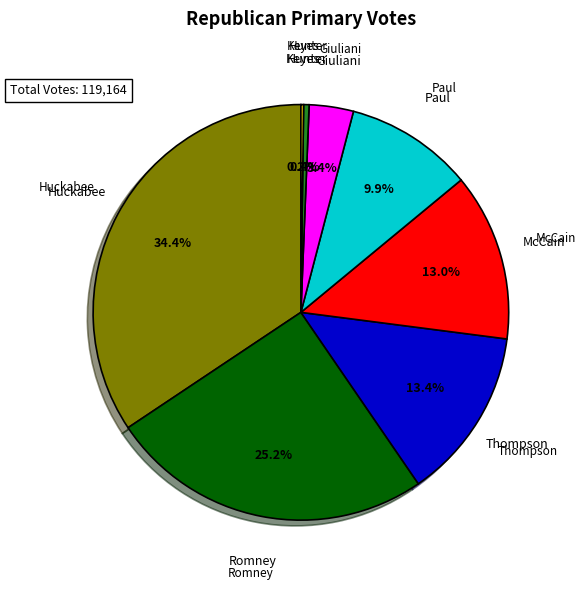

What is the largest slice in the pie chart?

Huckabee